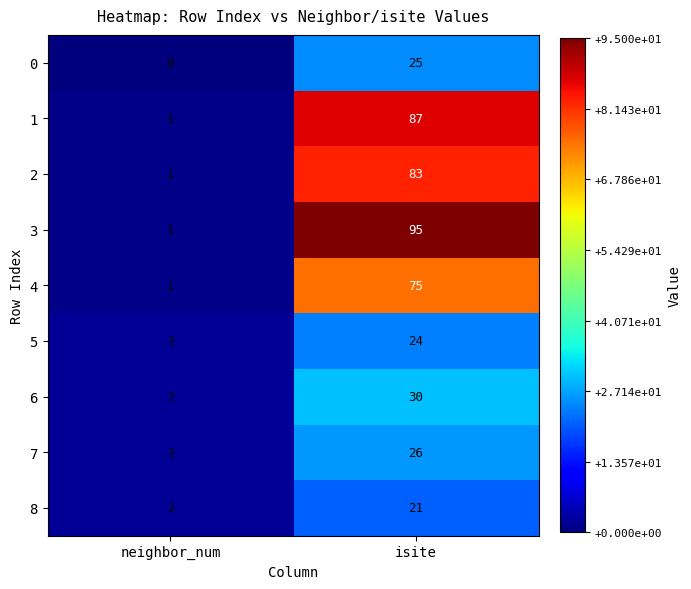

Which series has the largest total across all categories?

3